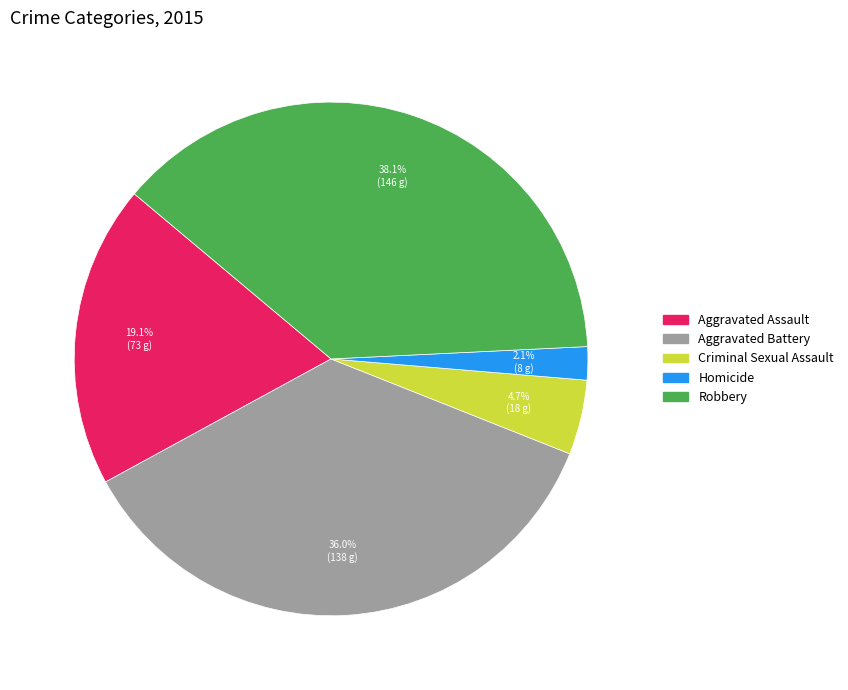

What percentage is the Homicide slice, to the nearest percent?

2%